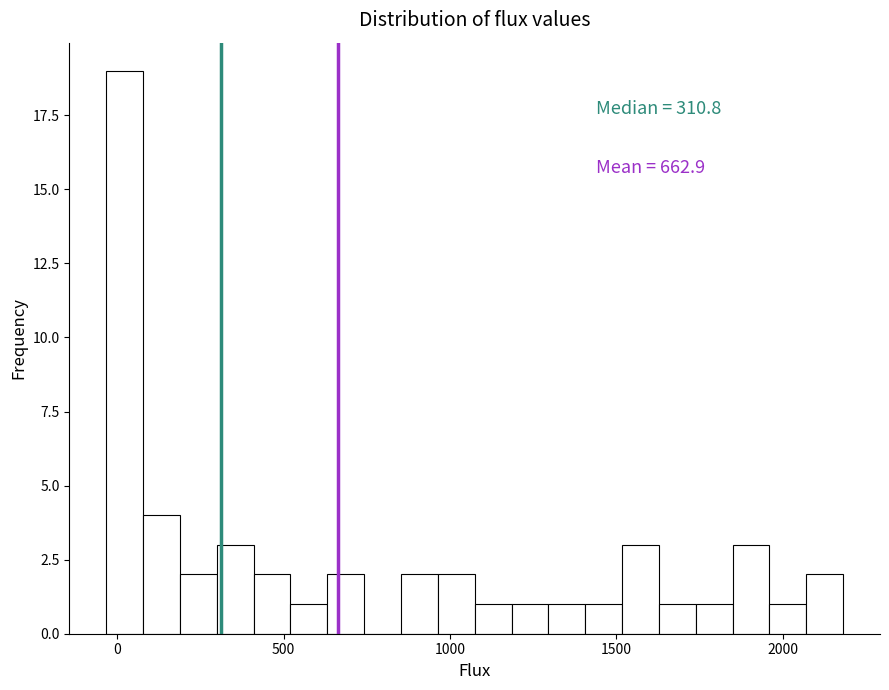

Around what value on the x-axis is the tallest bar? Give the approximate position of its centre, as read against the axis.

0